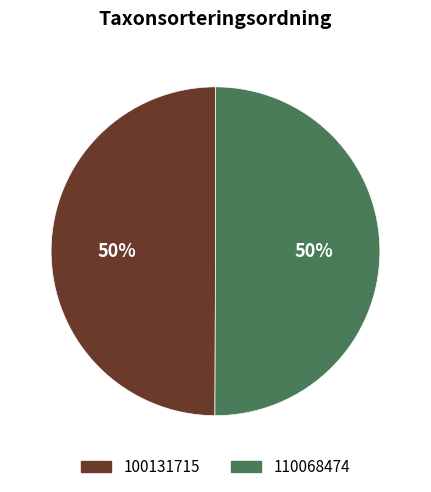

What percentage is the 100131715 slice, to the nearest percent?

50%